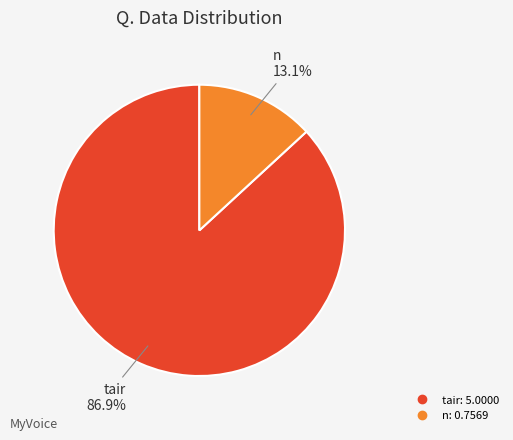

How many slices are in this pie chart?

2